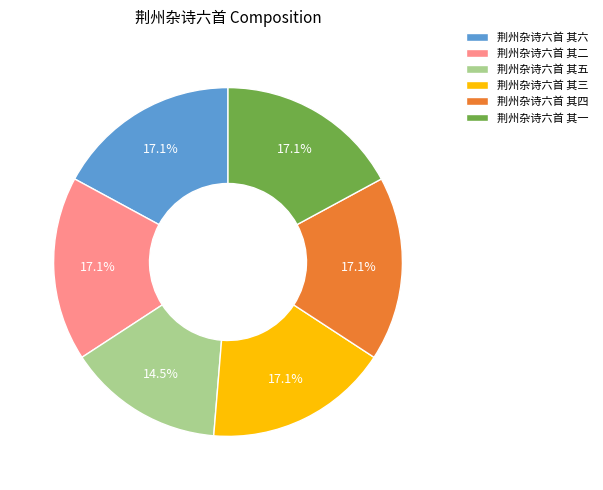

Does 荆州杂诗六首 其一 account for over 50% of the chart?

No